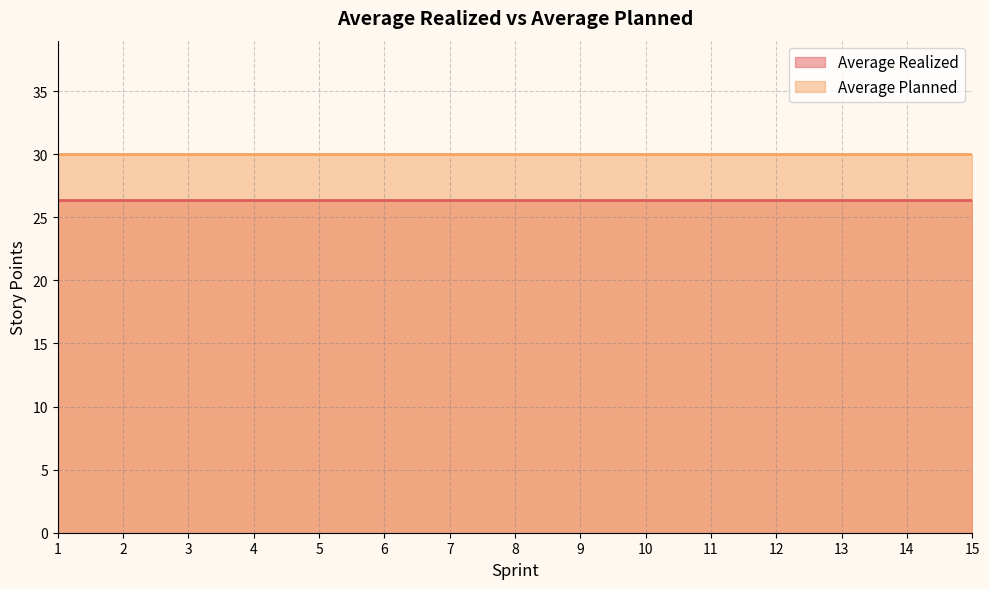

How many lines are shown in the chart?

2